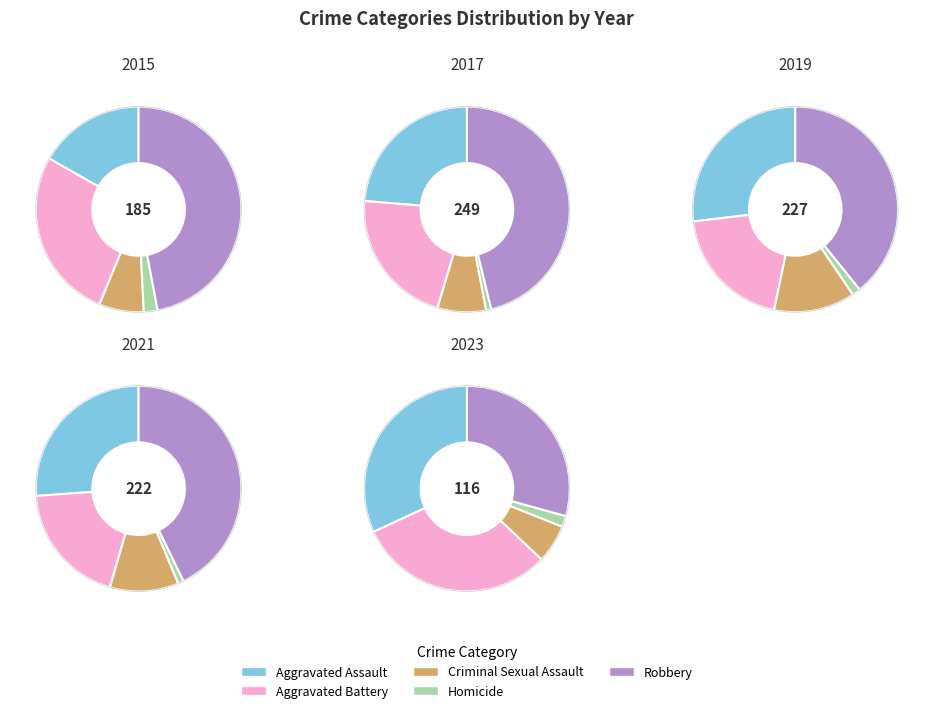

At Criminal Sexual Assault, list the series in order from smallest to largest.

2023, 2015, 2017, 2021, 2019